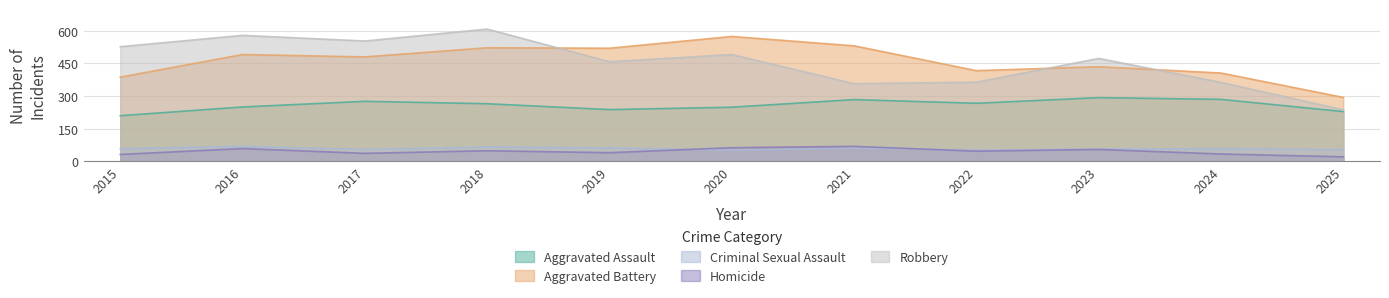

At which label is Homicide closest to 45?

2022